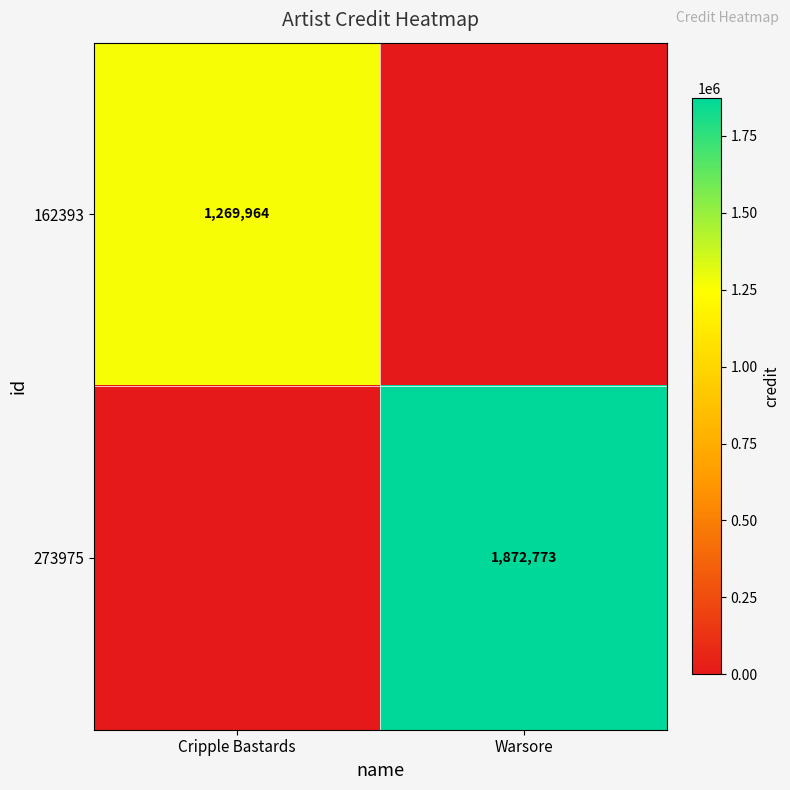

True or false: 273975 has a value of 1872773 at Warsore.

True